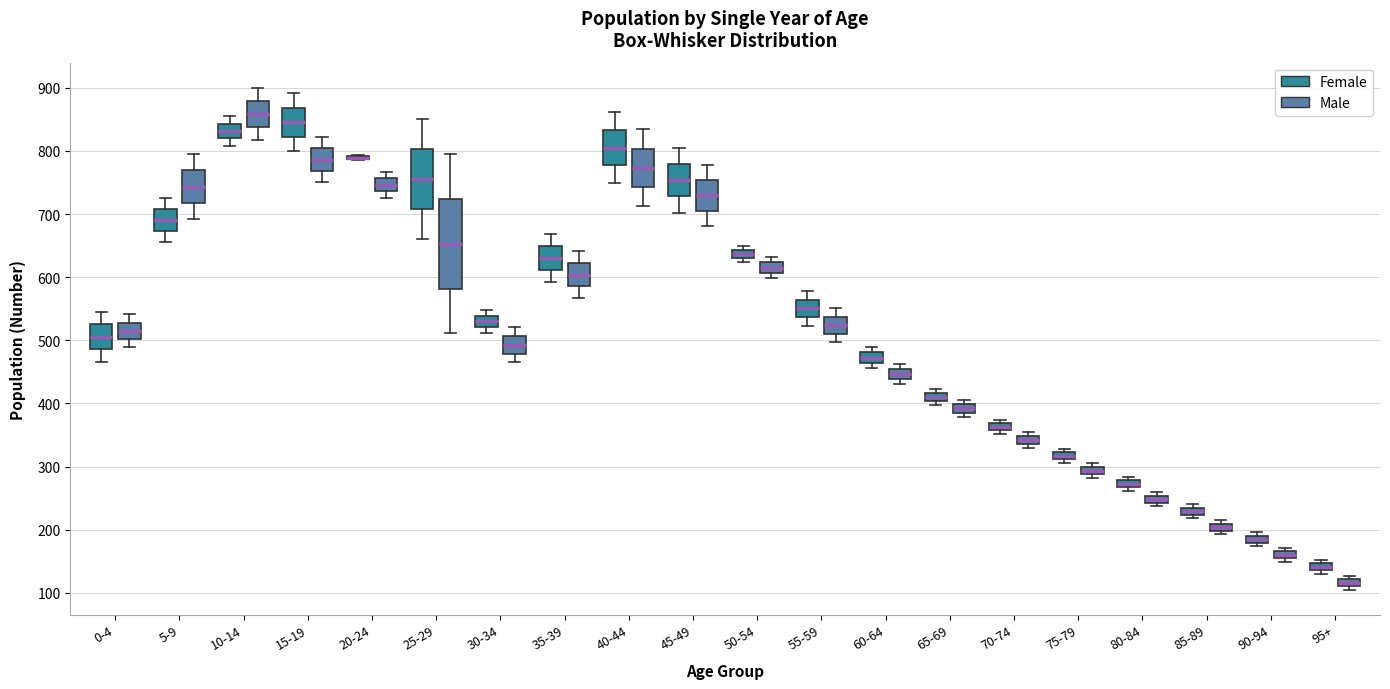

Comparing the boxes themselves (not the whiskers), which one is the tallest?

25-29 (Male)